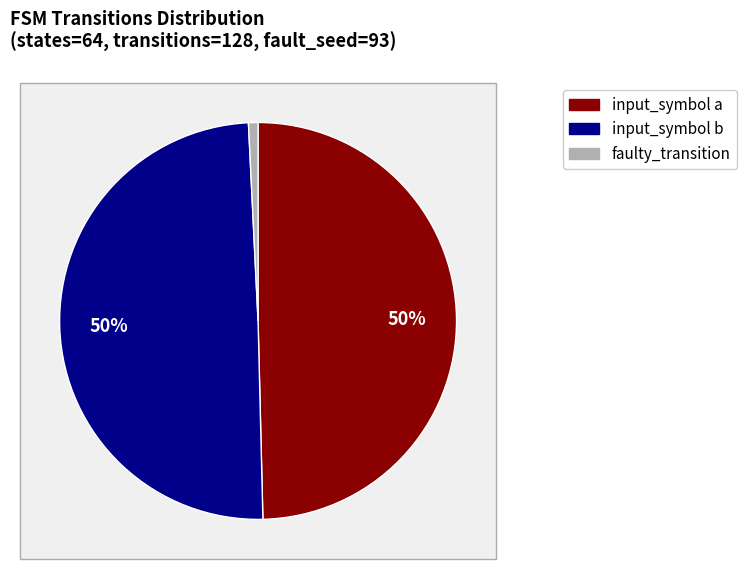

Count the number of slices in the pie.

3